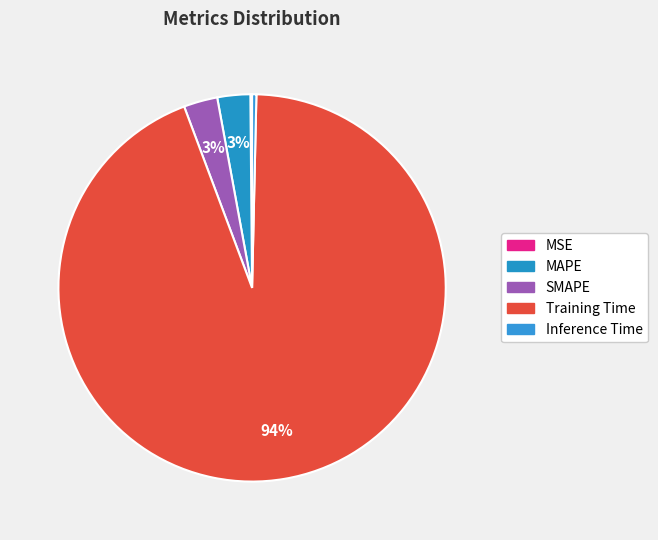

To the nearest percent, what portion does Training Time represent?

94%